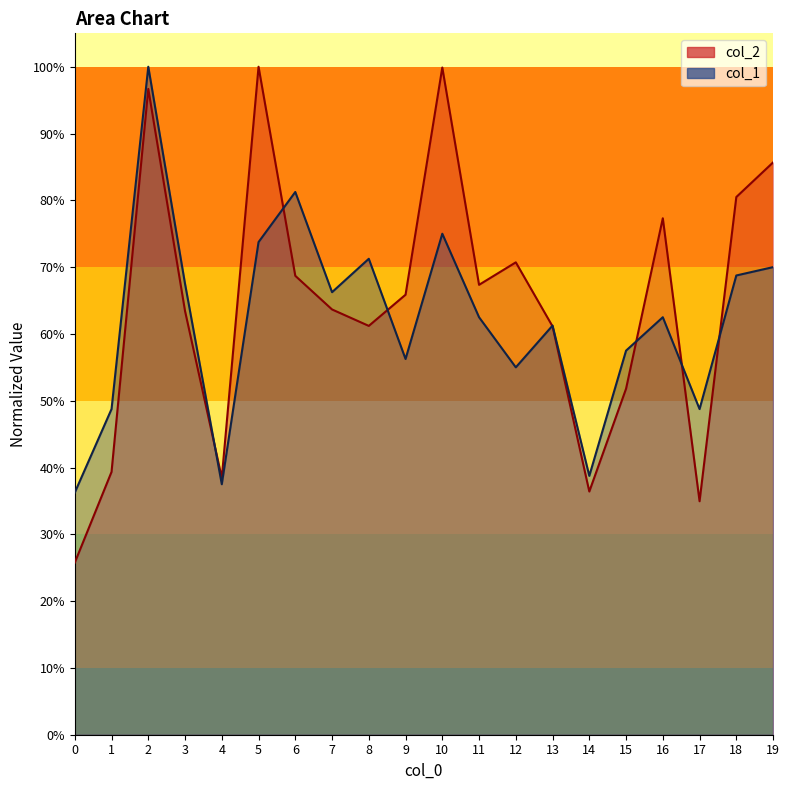

Reading right to left, what are all the values shown in this chart?

col_2: 19=0.9	18=0.8	17=0.3	16=0.8	15=0.5	14=0.4	13=0.6	12=0.7	11=0.7	10=1.0	9=0.7	8=0.6	7=0.6	6=0.7	5=1.0	4=0.4	3=0.6	2=1.0	1=0.4	0=0.3
col_1: 19=0.7	18=0.7	17=0.5	16=0.6	15=0.6	14=0.4	13=0.6	12=0.6	11=0.6	10=0.8	9=0.6	8=0.7	7=0.7	6=0.8	5=0.7	4=0.4	3=0.7	2=1.0	1=0.5	0=0.4